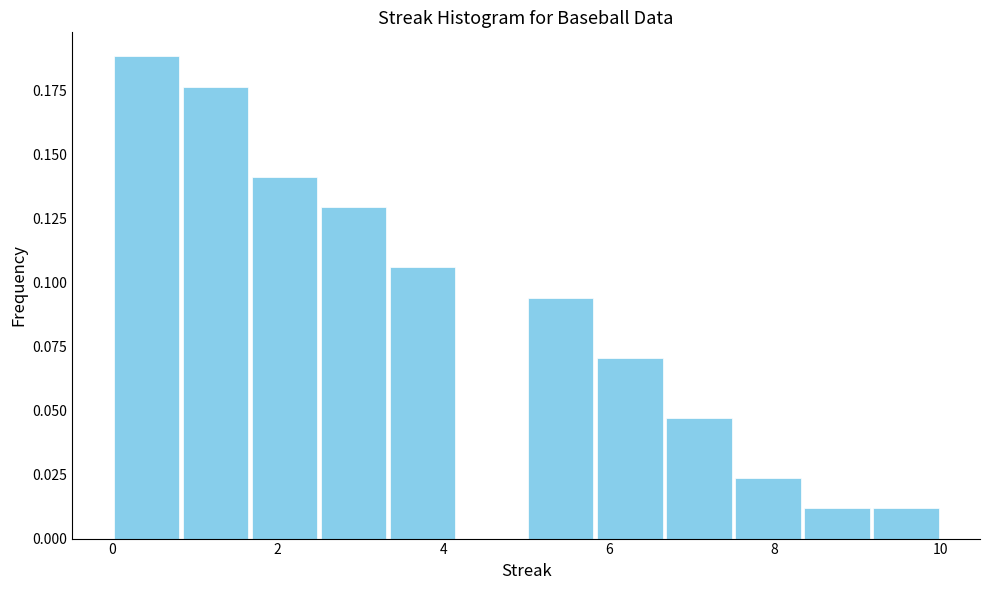

Which range on the x-axis has the tallest bar?

0.0 to 0.8